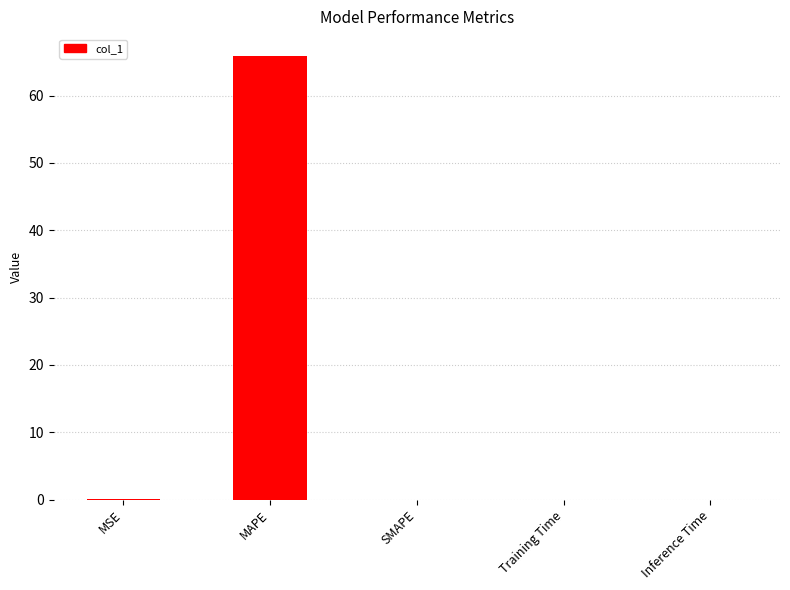

What is the change in value from MAPE to SMAPE?

-65.8